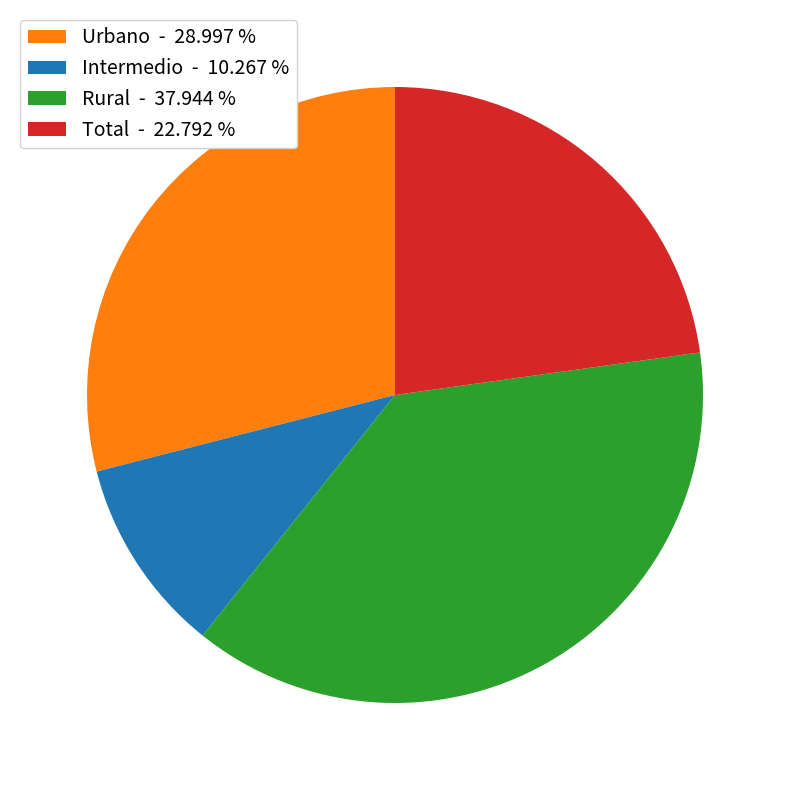

Do Total - 22.792 % and Urbano - 28.997 % together represent more than half of the pie?

Yes